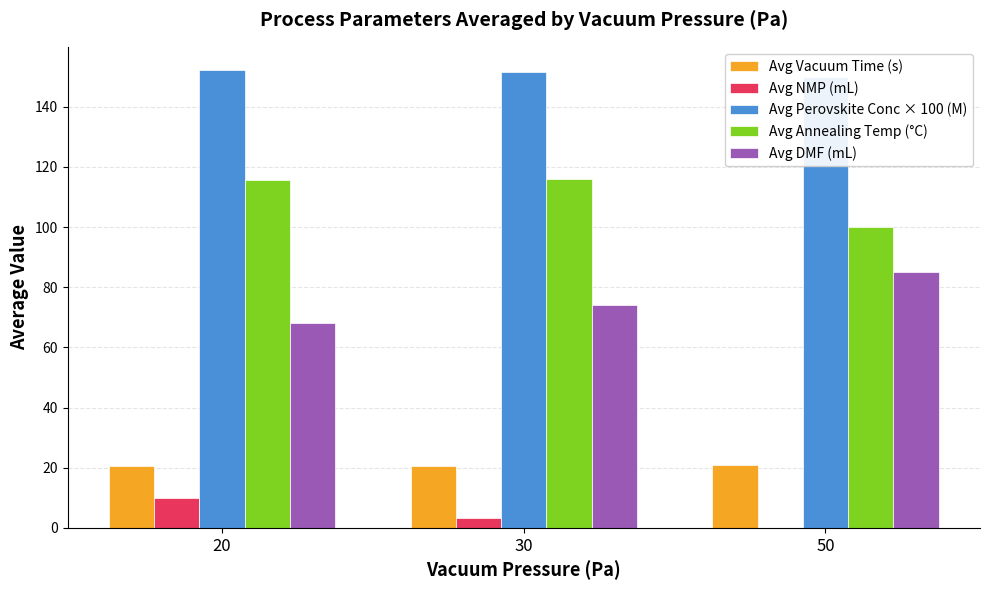

At which label is Avg NMP (mL) closest to 5?

30